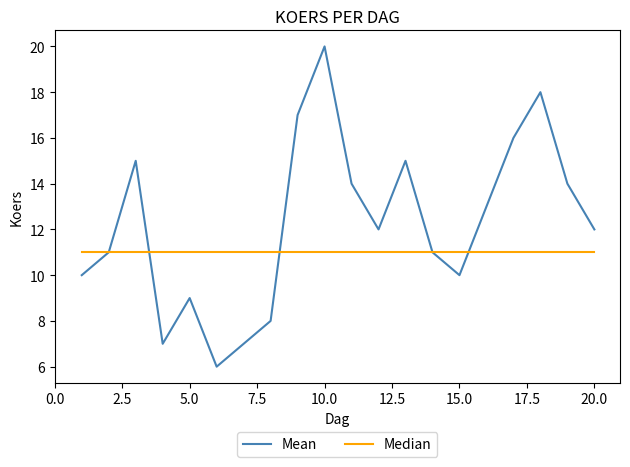

Which series has the widest spread of values?

Mean